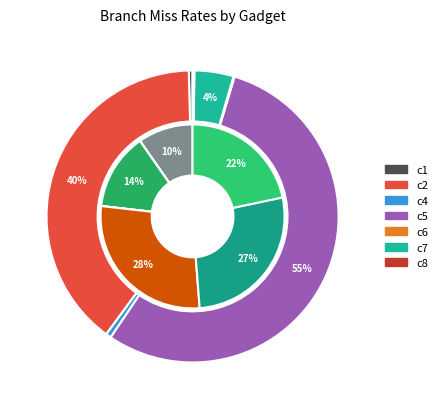

Combined, what portion of the pie is bp_gadget_c4 and bp_gadget_c6?

0.7%